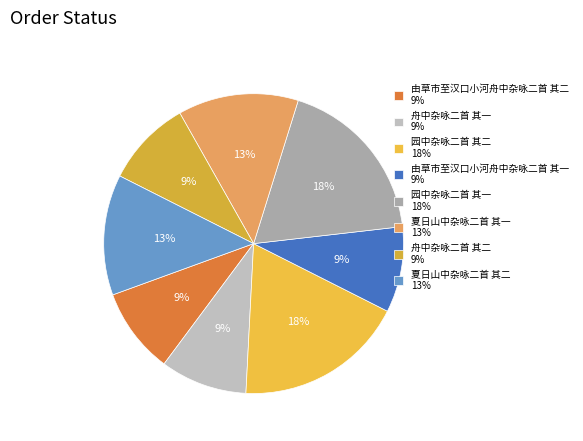

Is it true that 由草市至汉口小河舟中杂咏二首 其二 is 9% of the pie?

True